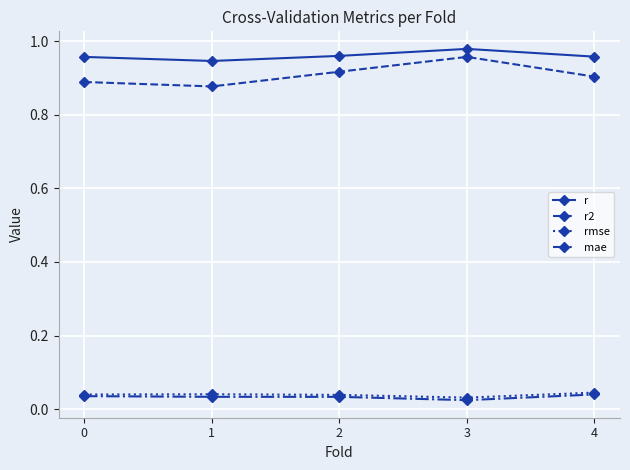

True or false: r2 has a value of 0.9 at 2.

True